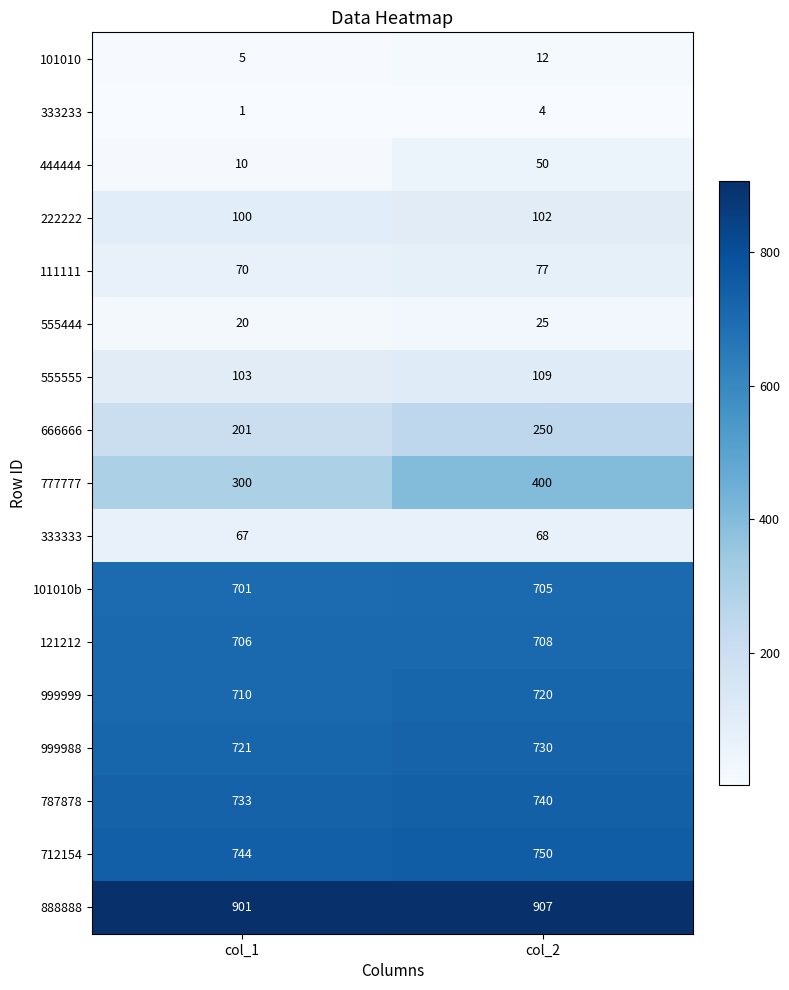

What is the maximum value shown in the chart?

907